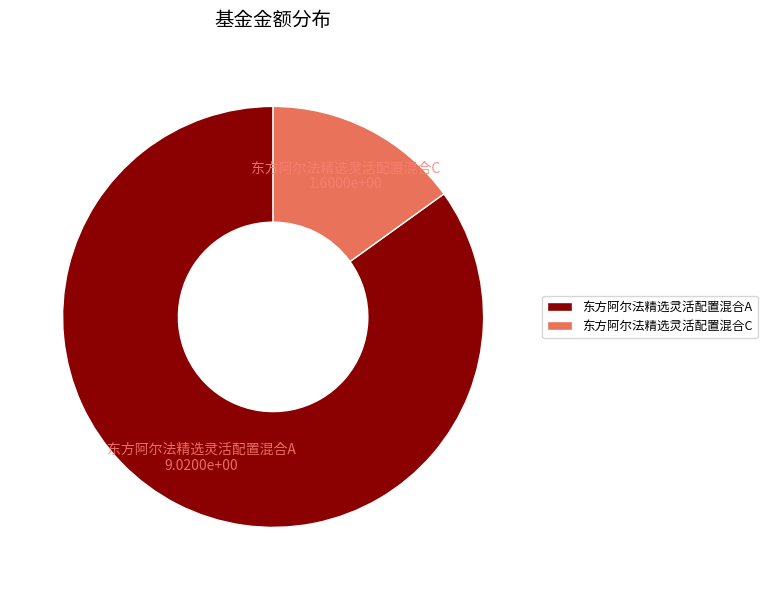

Do 东方阿尔法精选灵活配置混合C and 东方阿尔法精选灵活配置混合A together represent more than half of the pie?

Yes